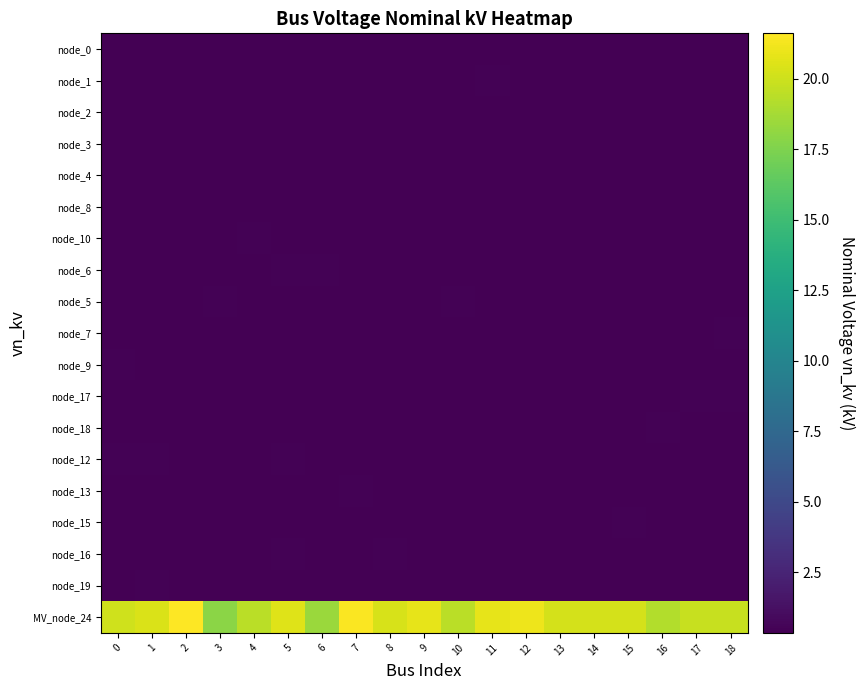

Reading left to right, transcribe all the data shown in this chart.

node_0: 0=0.4	1=0.4	2=0.4	3=0.4	4=0.4	5=0.4	6=0.4	7=0.4	8=0.4	9=0.4	10=0.4	11=0.4	12=0.4	13=0.4	14=0.4	15=0.4	16=0.4	17=0.4	18=0.4
node_1: 0=0.4	1=0.4	2=0.4	3=0.4	4=0.4	5=0.4	6=0.4	7=0.4	8=0.4	9=0.4	10=0.4	11=0.4	12=0.4	13=0.4	14=0.4	15=0.4	16=0.4	17=0.4	18=0.4
node_2: 0=0.4	1=0.4	2=0.4	3=0.4	4=0.4	5=0.4	6=0.4	7=0.4	8=0.4	9=0.4	10=0.4	11=0.4	12=0.4	13=0.4	14=0.4	15=0.4	16=0.4	17=0.4	18=0.4
node_3: 0=0.4	1=0.4	2=0.4	3=0.4	4=0.4	5=0.4	6=0.4	7=0.4	8=0.4	9=0.4	10=0.4	11=0.4	12=0.4	13=0.4	14=0.4	15=0.4	16=0.4	17=0.4	18=0.4
node_4: 0=0.4	1=0.4	2=0.4	3=0.4	4=0.4	5=0.4	6=0.4	7=0.4	8=0.4	9=0.4	10=0.4	11=0.4	12=0.4	13=0.4	14=0.4	15=0.4	16=0.4	17=0.4	18=0.4
node_8: 0=0.4	1=0.4	2=0.4	3=0.4	4=0.4	5=0.4	6=0.4	7=0.4	8=0.4	9=0.4	10=0.4	11=0.4	12=0.4	13=0.4	14=0.4	15=0.4	16=0.4	17=0.4	18=0.4
node_10: 0=0.4	1=0.4	2=0.4	3=0.4	4=0.4	5=0.4	6=0.4	7=0.4	8=0.4	9=0.4	10=0.4	11=0.4	12=0.4	13=0.4	14=0.4	15=0.4	16=0.4	17=0.4	18=0.4
node_6: 0=0.4	1=0.4	2=0.4	3=0.4	4=0.4	5=0.4	6=0.5	7=0.4	8=0.4	9=0.4	10=0.4	11=0.4	12=0.4	13=0.4	14=0.4	15=0.4	16=0.4	17=0.4	18=0.4
node_5: 0=0.4	1=0.4	2=0.4	3=0.4	4=0.4	5=0.4	6=0.4	7=0.4	8=0.4	9=0.4	10=0.4	11=0.4	12=0.4	13=0.4	14=0.4	15=0.4	16=0.4	17=0.4	18=0.4
node_7: 0=0.4	1=0.4	2=0.4	3=0.4	4=0.4	5=0.4	6=0.4	7=0.4	8=0.4	9=0.4	10=0.4	11=0.4	12=0.4	13=0.4	14=0.4	15=0.4	16=0.4	17=0.4	18=0.4
node_9: 0=0.4	1=0.4	2=0.4	3=0.4	4=0.4	5=0.4	6=0.4	7=0.4	8=0.4	9=0.4	10=0.4	11=0.4	12=0.4	13=0.4	14=0.4	15=0.4	16=0.4	17=0.4	18=0.4
node_17: 0=0.4	1=0.4	2=0.4	3=0.4	4=0.4	5=0.4	6=0.4	7=0.4	8=0.4	9=0.4	10=0.4	11=0.4	12=0.4	13=0.4	14=0.4	15=0.4	16=0.4	17=0.5	18=0.4
node_18: 0=0.4	1=0.4	2=0.4	3=0.4	4=0.4	5=0.4	6=0.4	7=0.4	8=0.4	9=0.4	10=0.4	11=0.4	12=0.4	13=0.4	14=0.4	15=0.4	16=0.4	17=0.4	18=0.4
node_12: 0=0.4	1=0.5	2=0.4	3=0.4	4=0.4	5=0.4	6=0.4	7=0.4	8=0.4	9=0.4	10=0.4	11=0.4	12=0.4	13=0.4	14=0.4	15=0.4	16=0.4	17=0.4	18=0.4
node_13: 0=0.4	1=0.4	2=0.4	3=0.4	4=0.4	5=0.4	6=0.4	7=0.4	8=0.4	9=0.4	10=0.4	11=0.4	12=0.4	13=0.4	14=0.4	15=0.4	16=0.4	17=0.4	18=0.4
node_15: 0=0.4	1=0.4	2=0.4	3=0.4	4=0.4	5=0.4	6=0.4	7=0.4	8=0.3	9=0.4	10=0.4	11=0.4	12=0.4	13=0.4	14=0.4	15=0.4	16=0.4	17=0.4	18=0.4
node_16: 0=0.4	1=0.4	2=0.4	3=0.4	4=0.4	5=0.4	6=0.4	7=0.4	8=0.4	9=0.4	10=0.4	11=0.4	12=0.4	13=0.4	14=0.4	15=0.4	16=0.4	17=0.4	18=0.4
node_19: 0=0.4	1=0.4	2=0.4	3=0.4	4=0.4	5=0.4	6=0.4	7=0.4	8=0.4	9=0.4	10=0.4	11=0.4	12=0.4	13=0.4	14=0.4	15=0.4	16=0.4	17=0.4	18=0.4
MV_node_24: 0=20.1	1=20.4	2=21.6	3=17.9	4=19.4	5=20.6	6=18.4	7=21.5	8=20.4	9=20.8	10=19.4	11=20.8	12=21.1	13=20.2	14=20.2	15=20.3	16=19.1	17=19.9	18=19.8